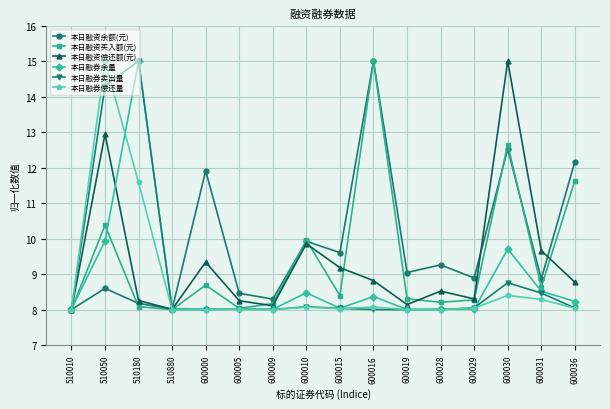

What is the difference between the highest and lowest values at 600019?

1.0